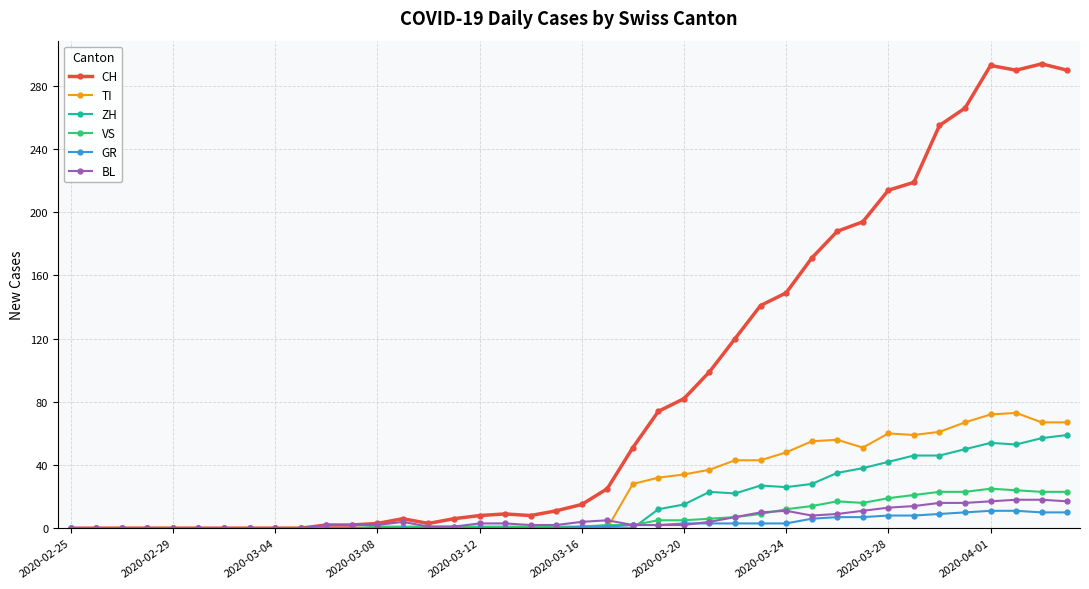

True or false: ZH has more than 0 interior local peaks.

True